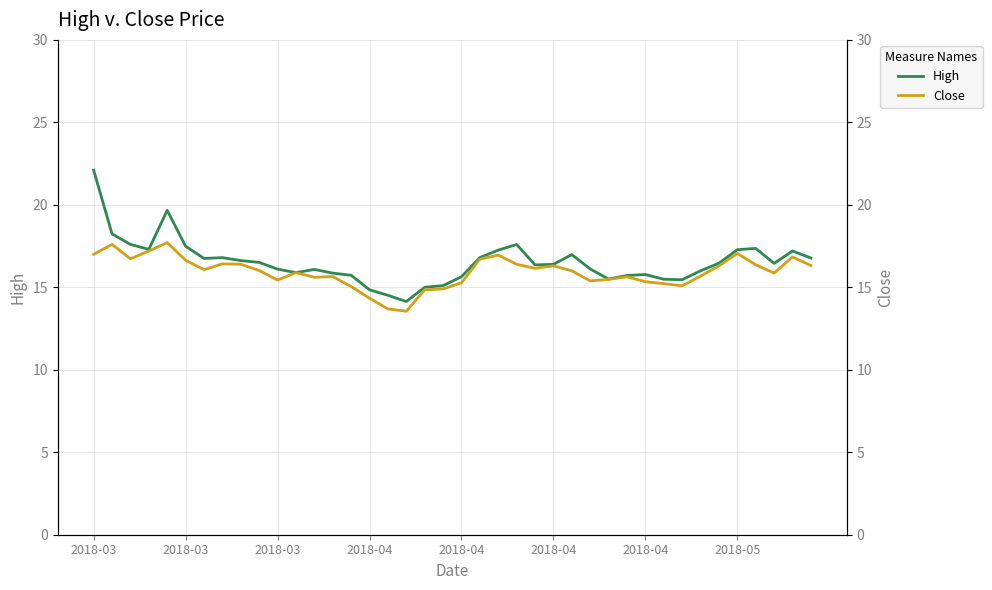

How many values in the Close series are below 16?

19